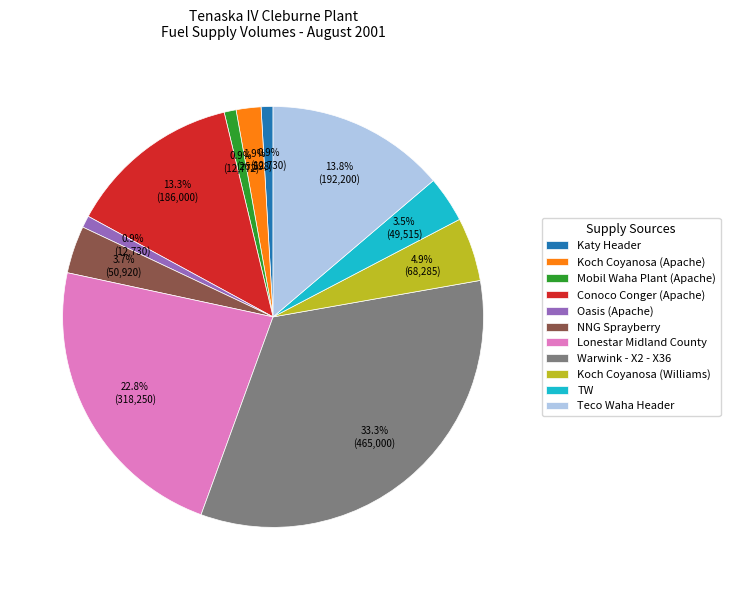

To the nearest percent, what is the average slice percentage?

9%